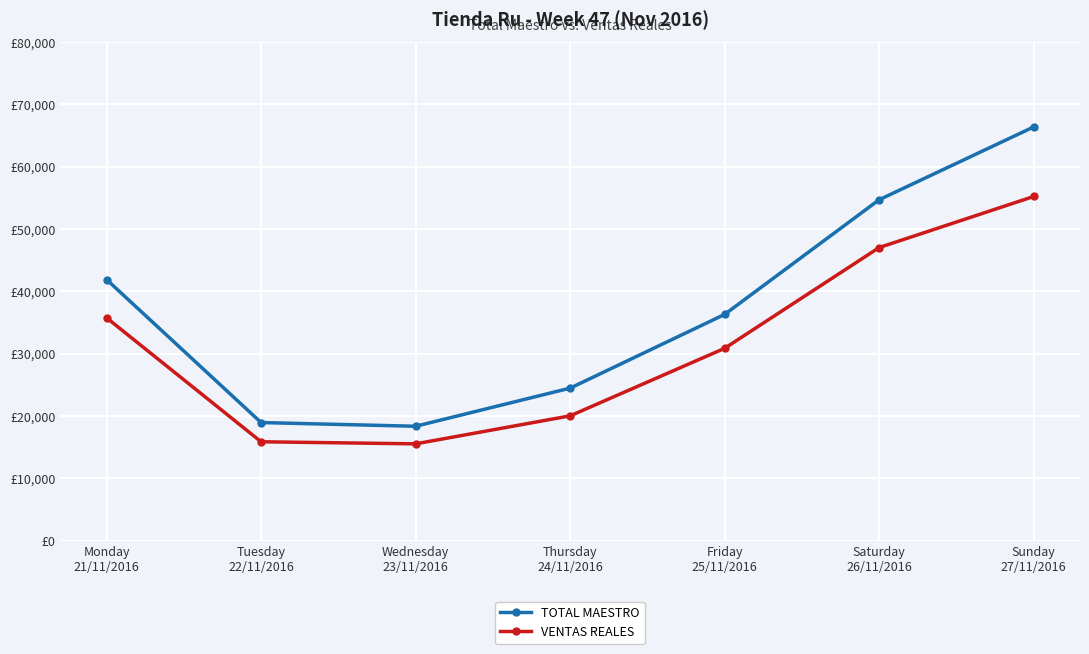

What is the maximum value shown in the chart?

66379.1